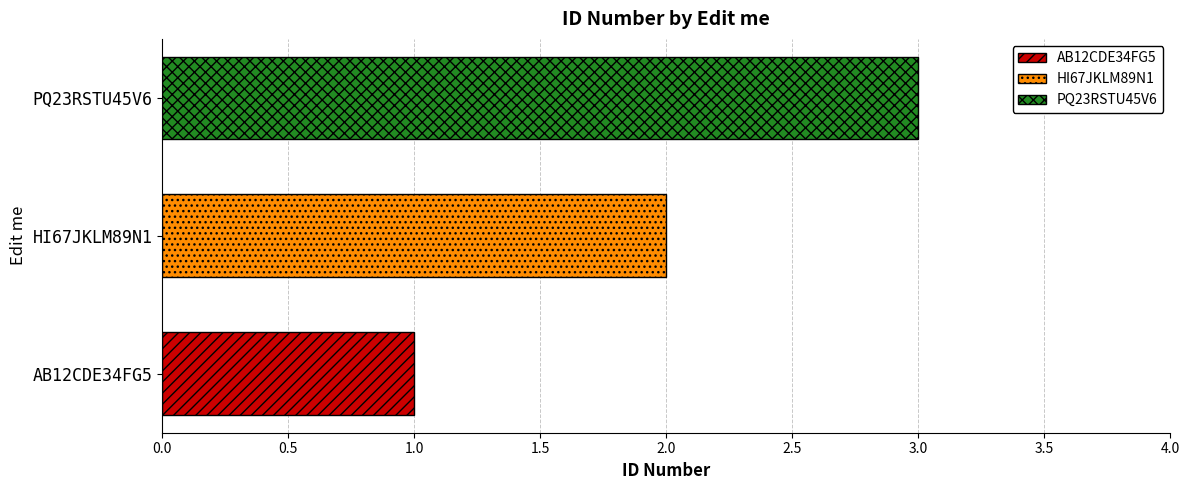

What is the average value?

2